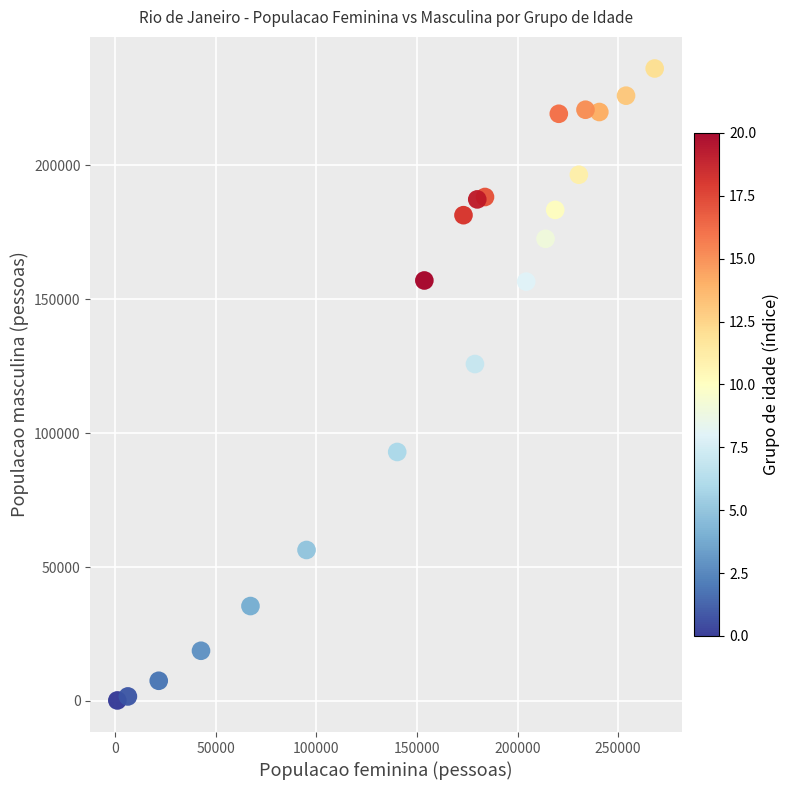

What is the range of X values (max minus min)?

266950